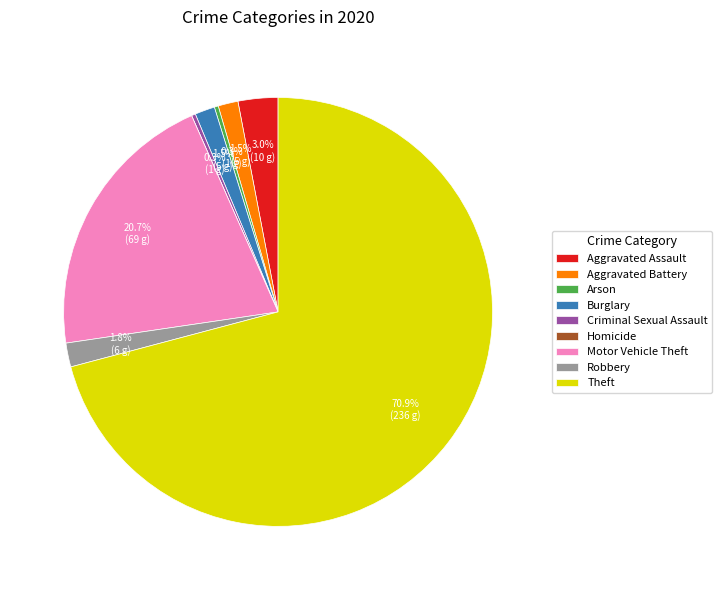

What is the largest slice in the pie chart?

Theft